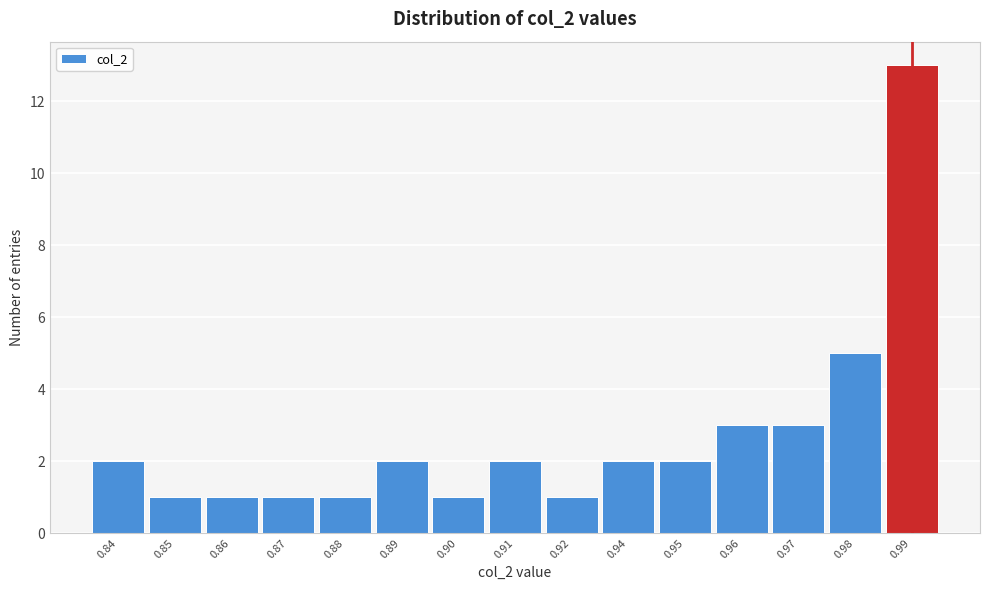

Reading left to right, what are all the values shown in this chart?

2	1	1	1	1	2	1	2	1	2	2	3	3	5	13